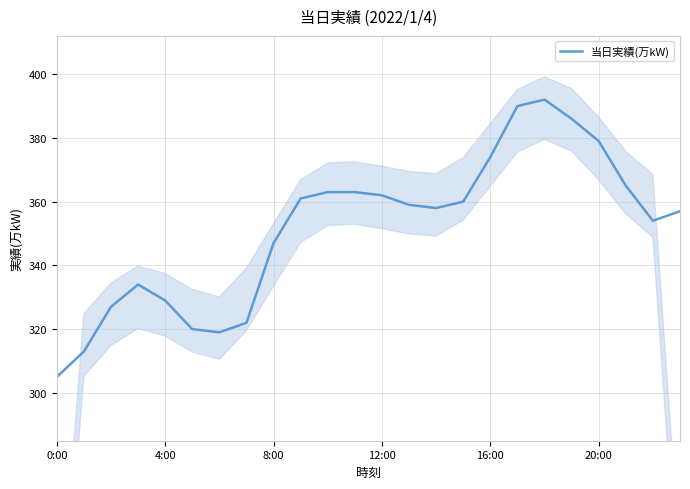

Reading left to right, extract all data points from this chart.

305	313	327	334	329	320	319	322	347	361	363	363	362	359	358	360	374	390	392	386	379	365	354	357